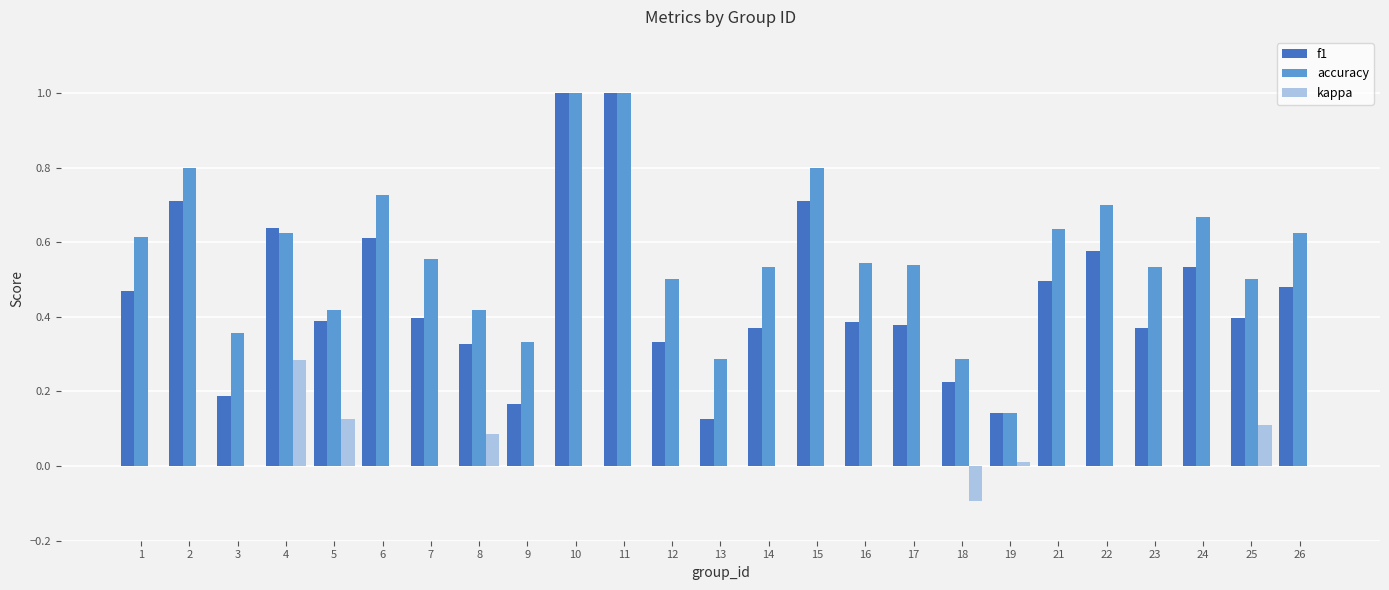

Which series has the largest total across all categories?

accuracy